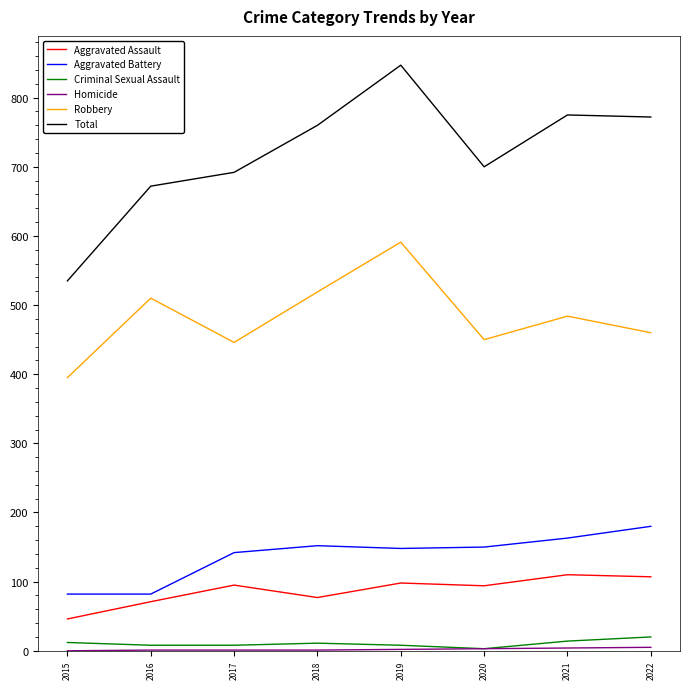

Does the chart display data point markers on the line(s)?

No